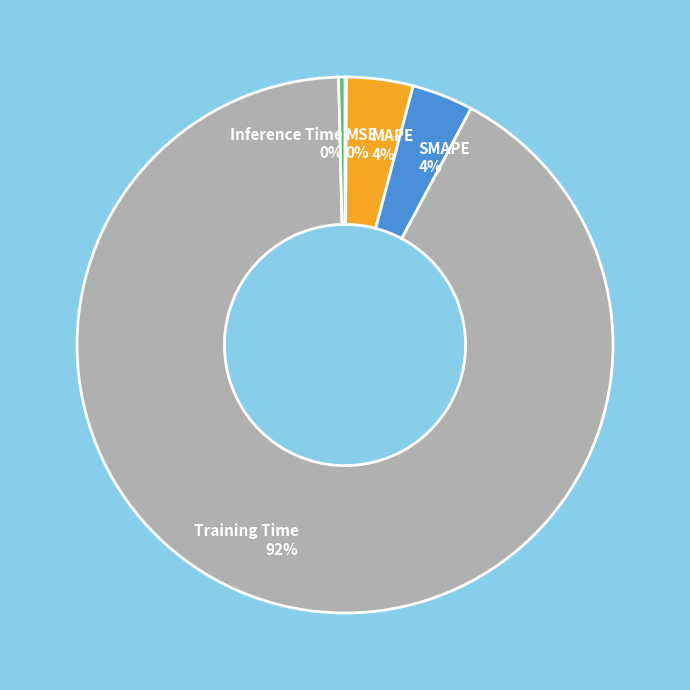

Is it true that Training Time is 92% of the pie?

True